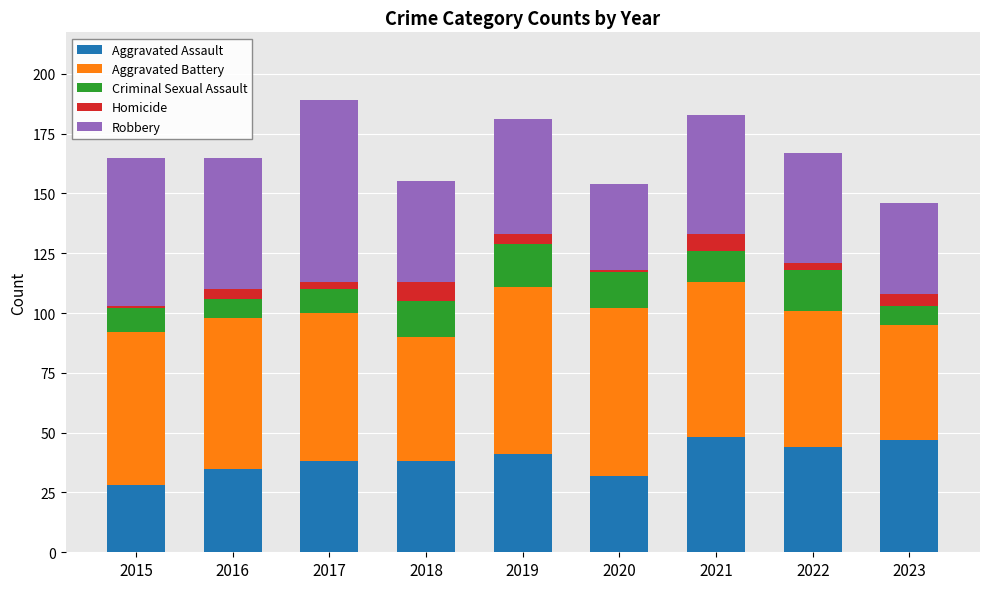

What is the difference between the maximum and minimum values in the Aggravated Assault series?

20